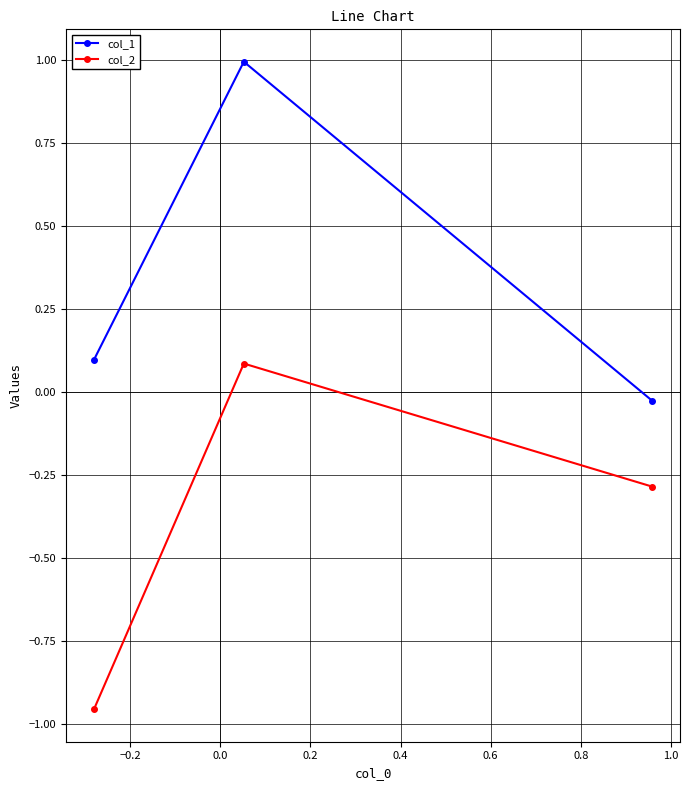

Which series has the largest total across all categories?

col_1